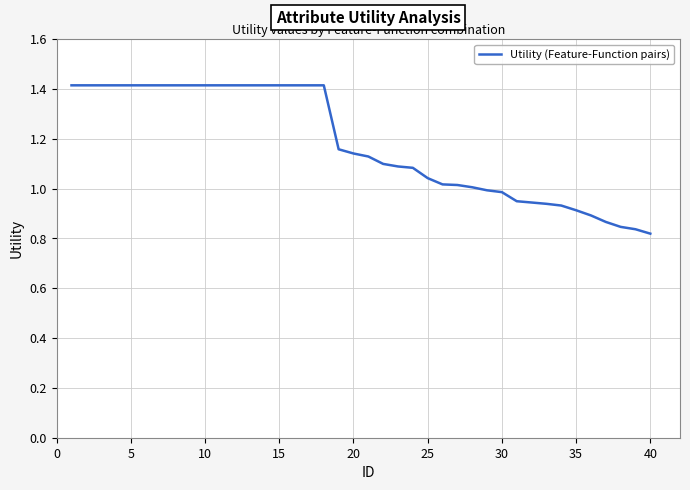

At which category does the chart reach its minimum across all series?

40